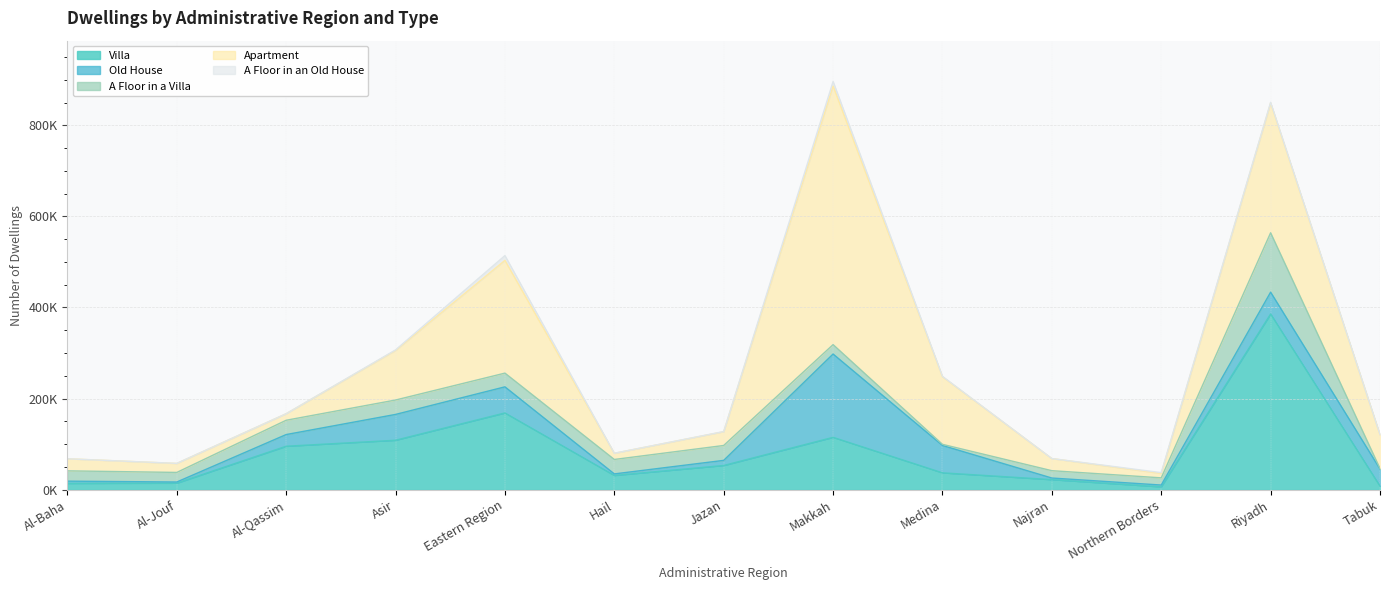

Which series has the largest total across all categories?

Apartment